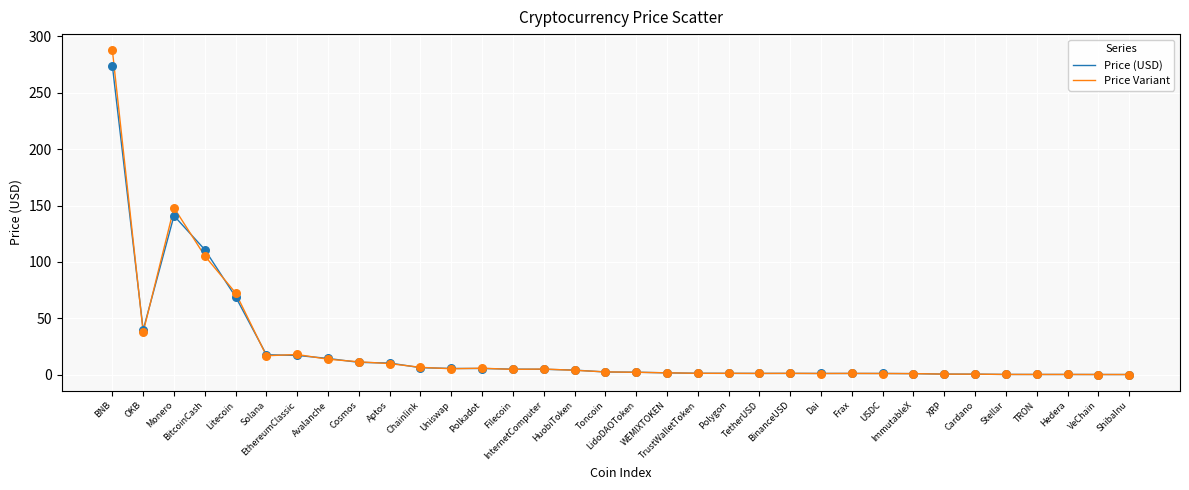

Which series has the largest range (max minus min)?

Price Variant